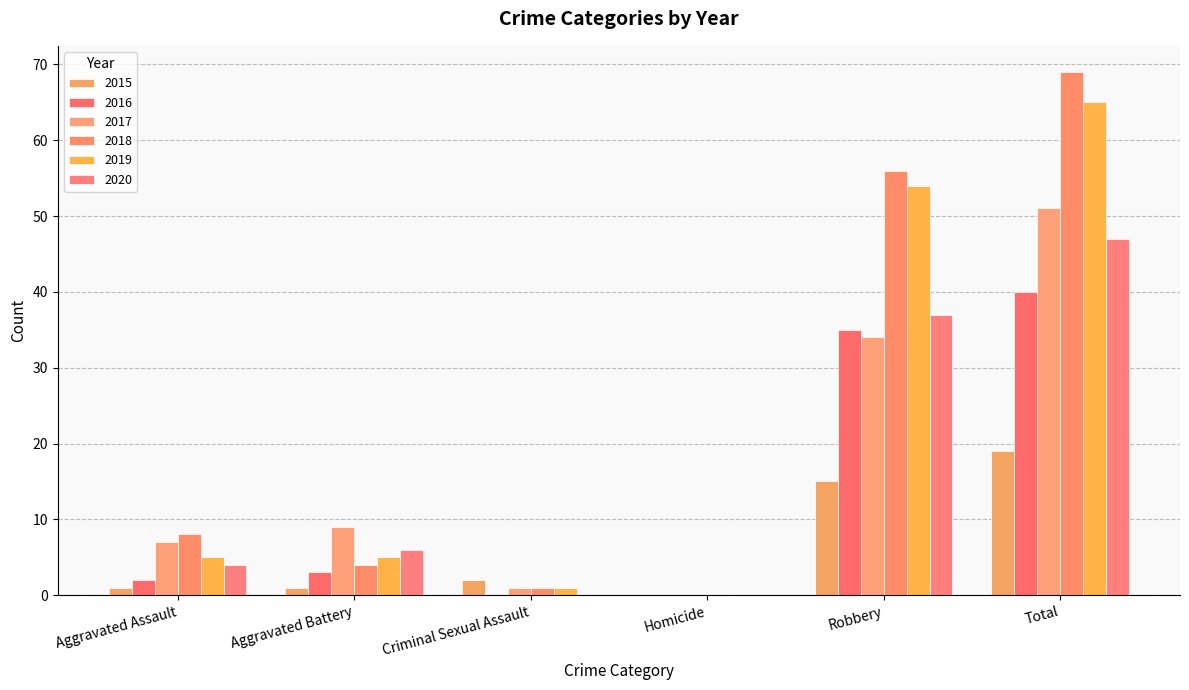

What is the total value across all series at Total?

291